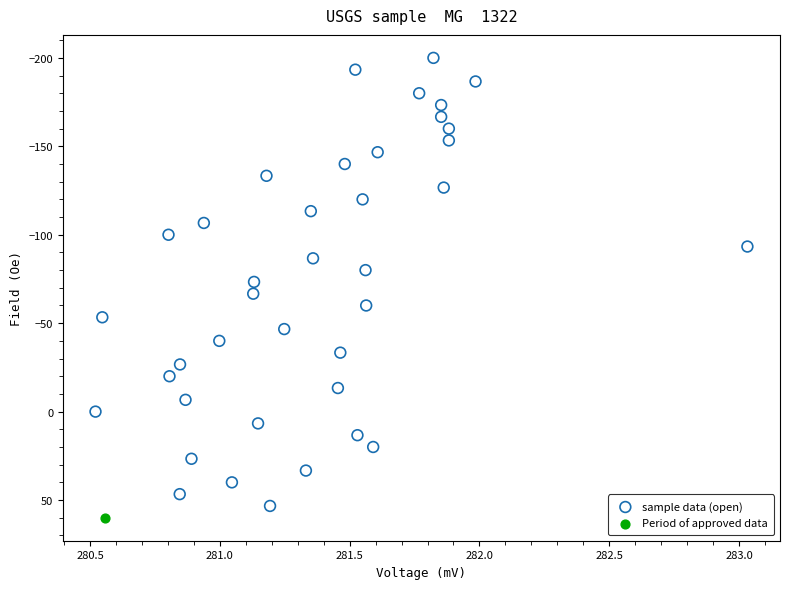

What are all the series names shown in the legend?

sample data (open), Period of approved data